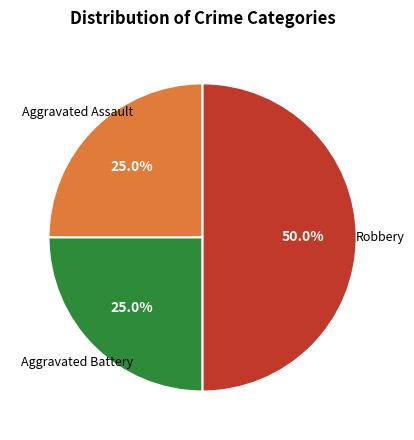

To the nearest percent, what portion does Aggravated Assault represent?

25%